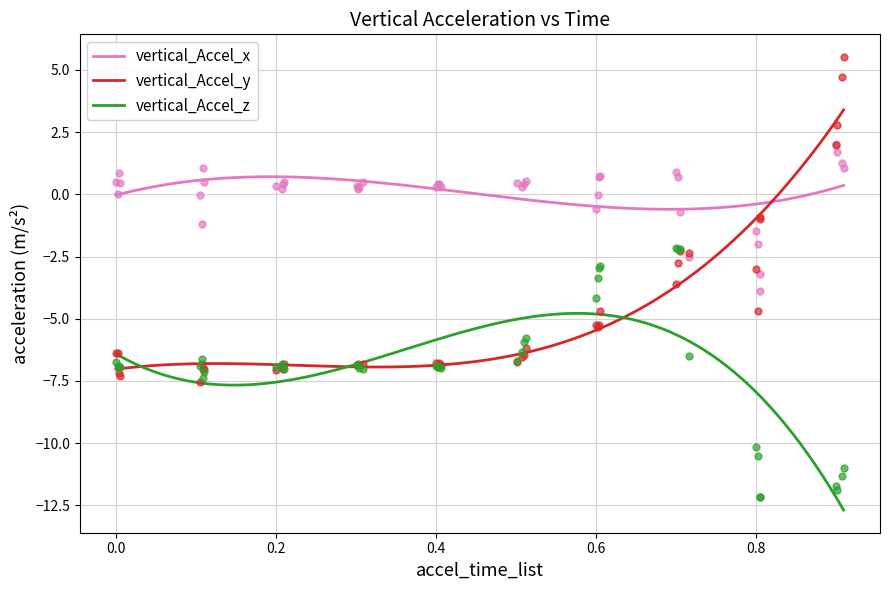

At how many categories does at least one series exceed 0?

30